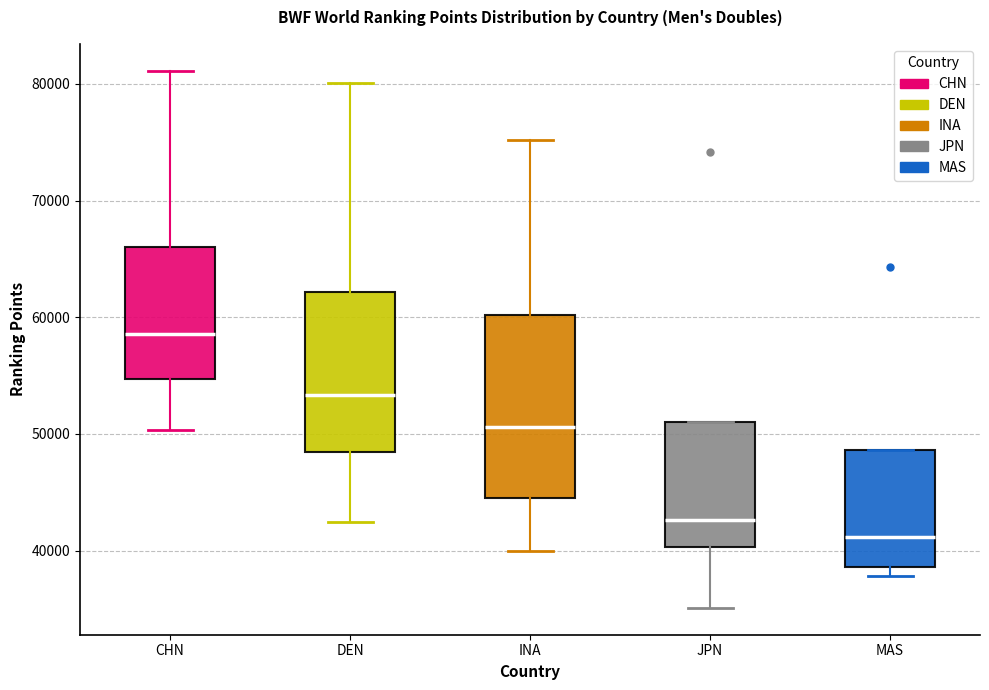

Which box has the highest median line?

CHN